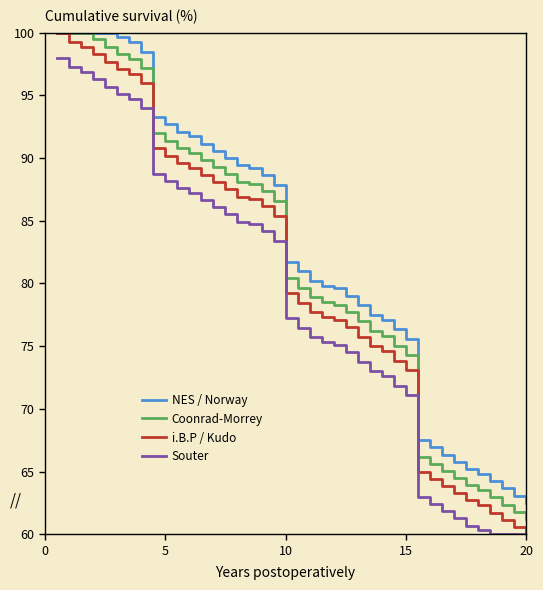

True or false: Souter and Coonrad-Morrey intersect in this chart.

False